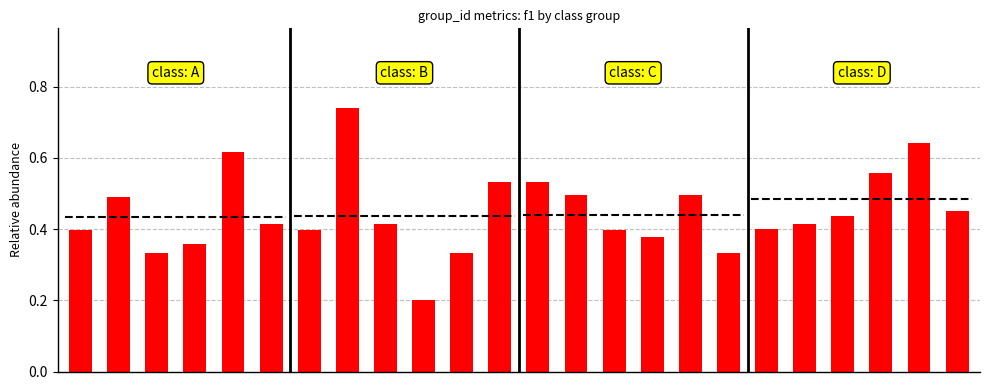

Is it true that the value at 0 is 0.4?

True